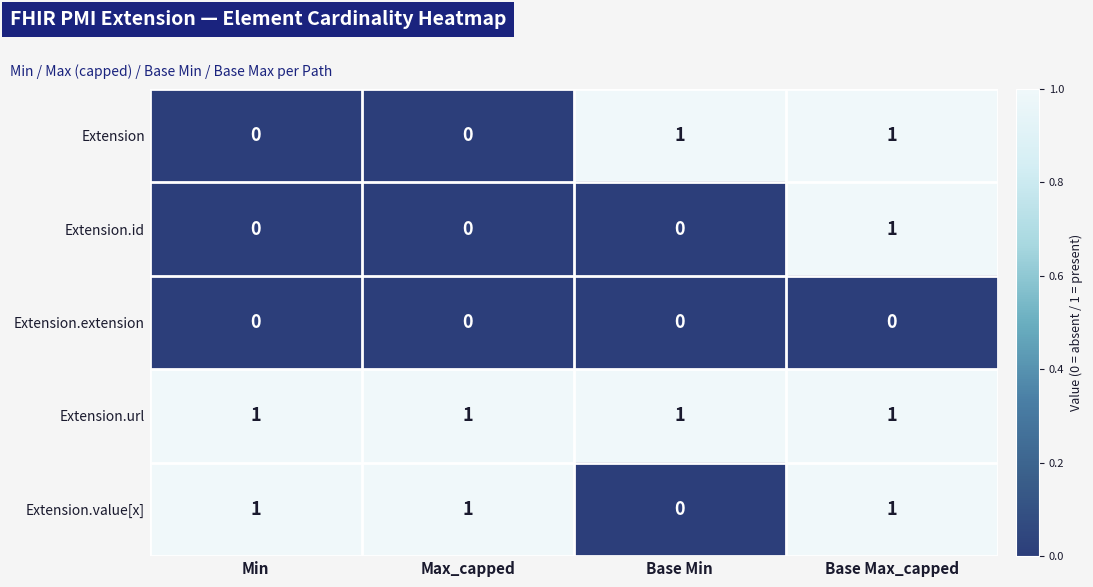

How many values in the Extension series are below 1?

2